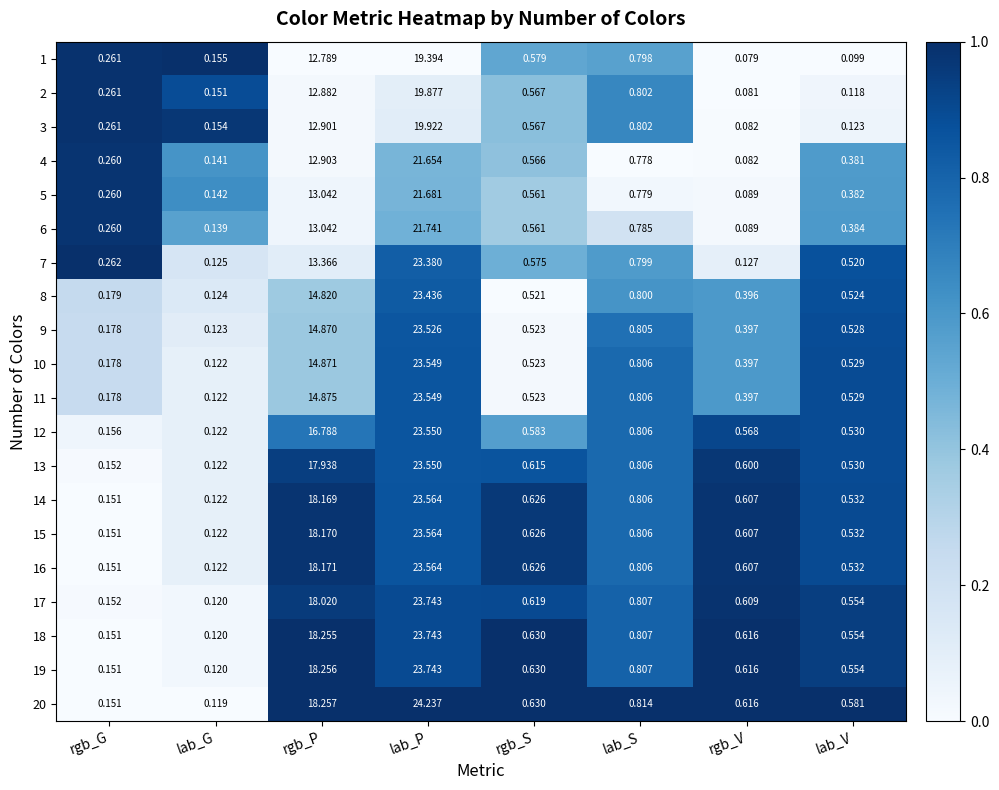

At which category is the sum across all series the highest?

lab_P